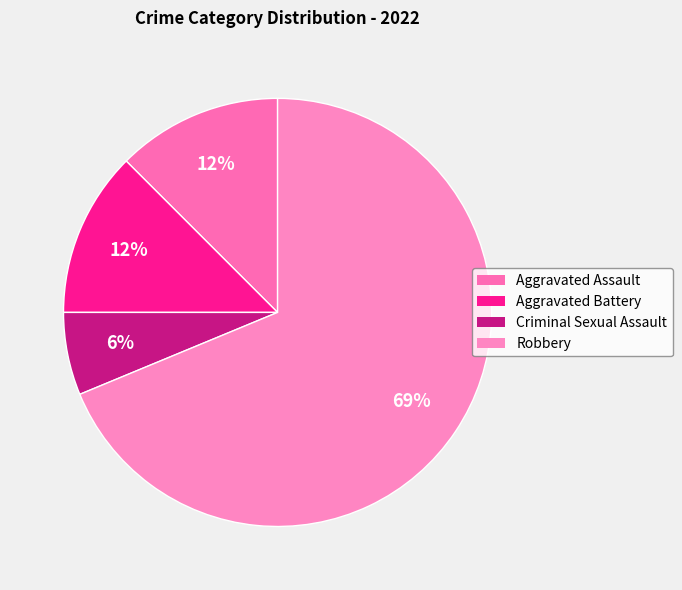

Which category has the biggest portion of the pie?

Robbery